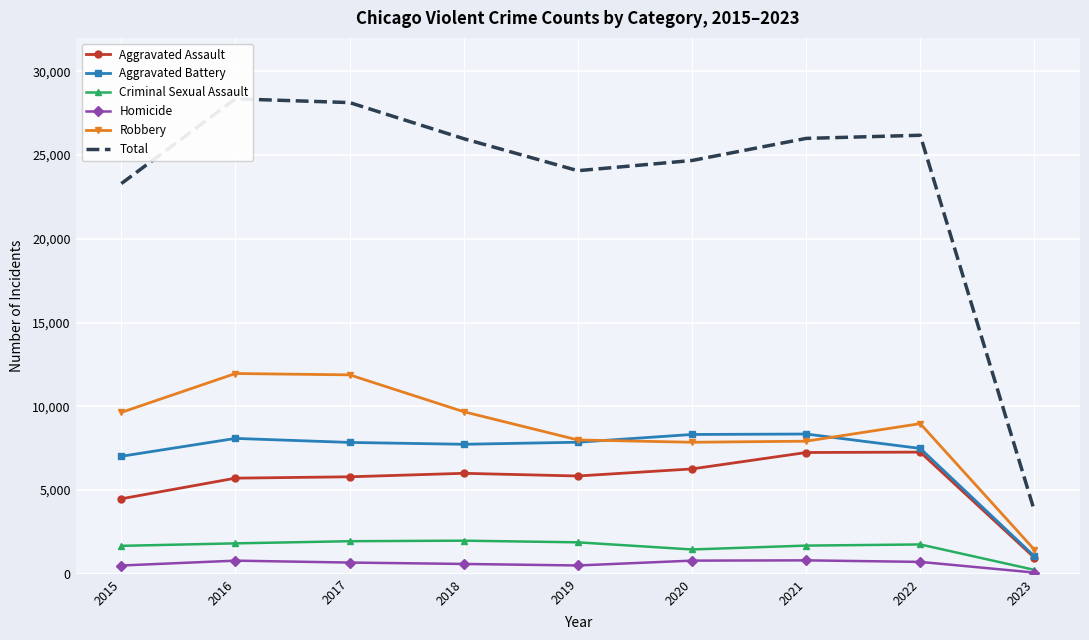

Which has a higher value, 2015 or 2017?

2017